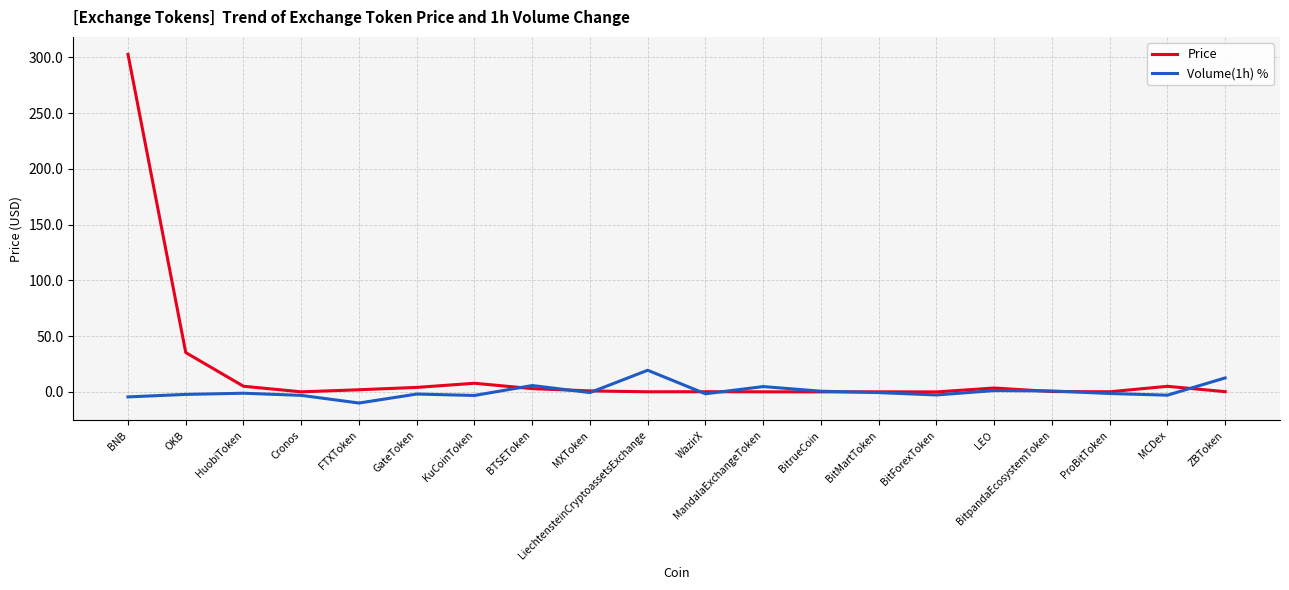

How many lines are shown in the chart?

2